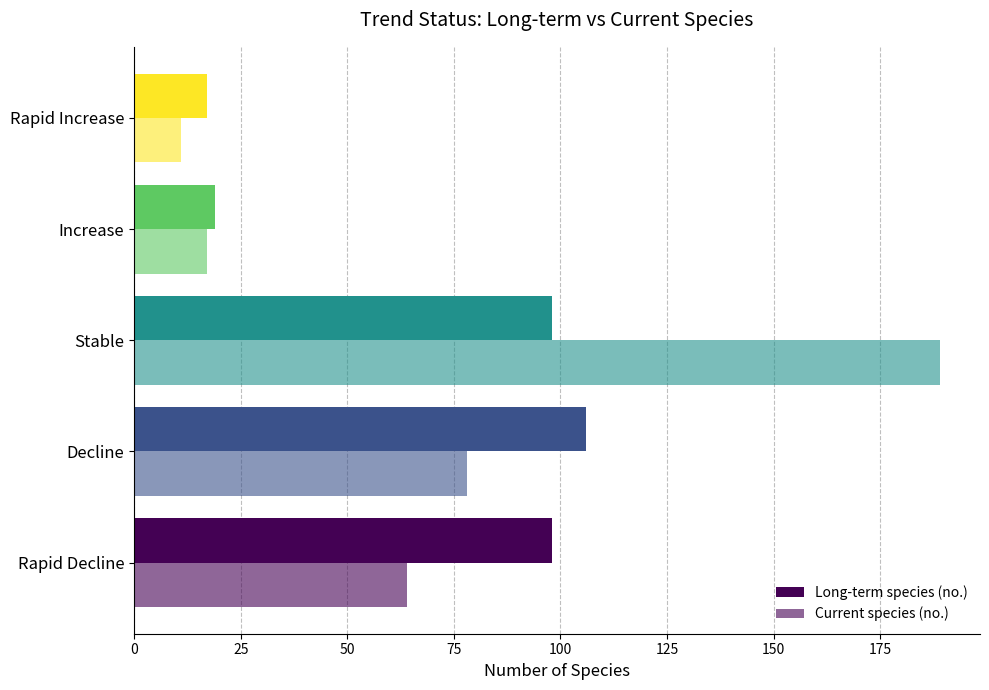

What is the value of the Long-term species (no.) bar at the 5th from the left?

17